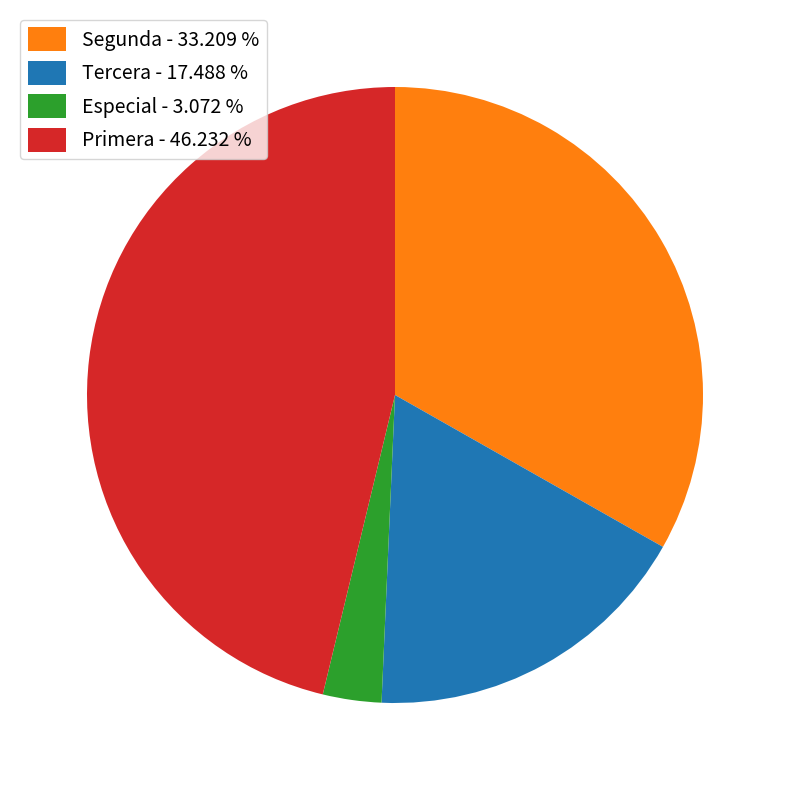

Between Primera - 46.232 % and Tercera - 17.488 %, which is larger?

Primera - 46.232 %